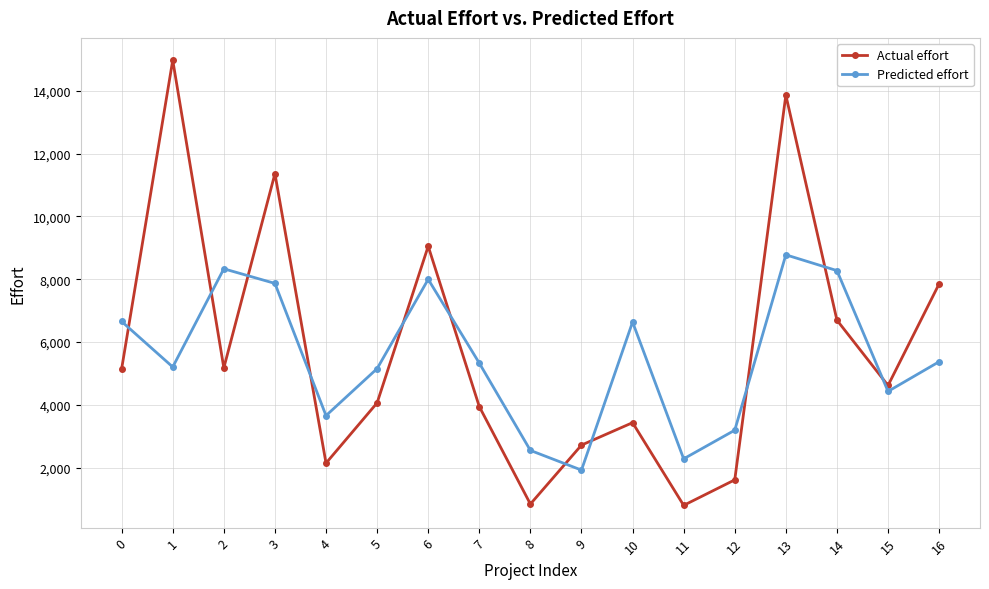

Is the value of Actual effort at 2 greater than the value of Predicted effort at 11?

Yes